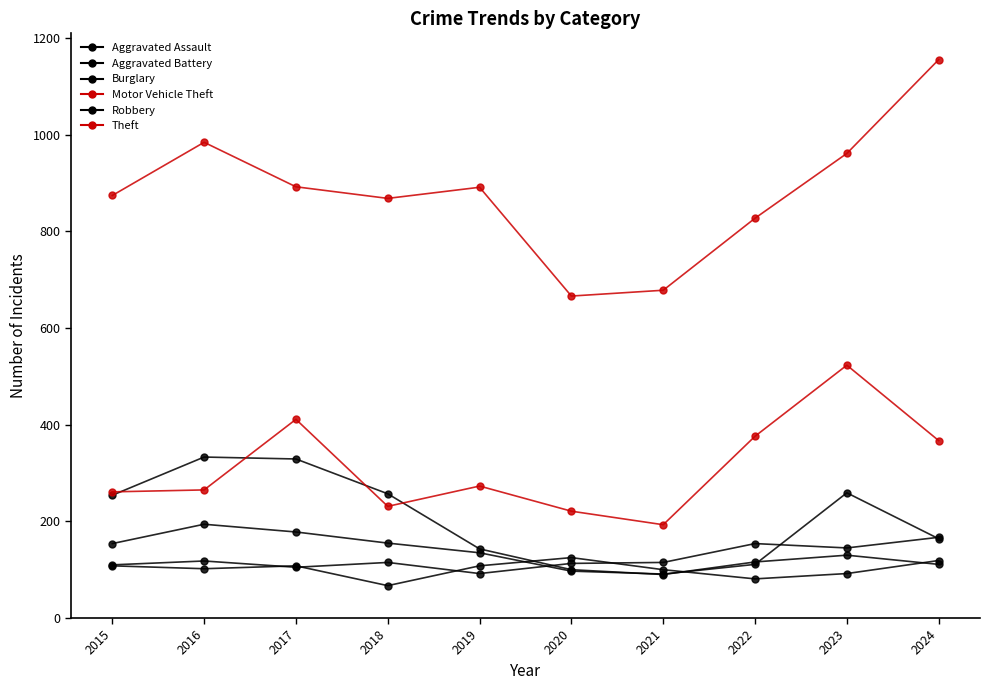

True or false: Motor Vehicle Theft and Aggravated Battery cross at least once.

False